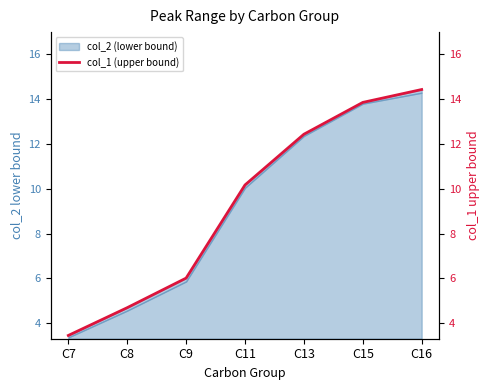

Which has a higher value, C15 or C9?

C15